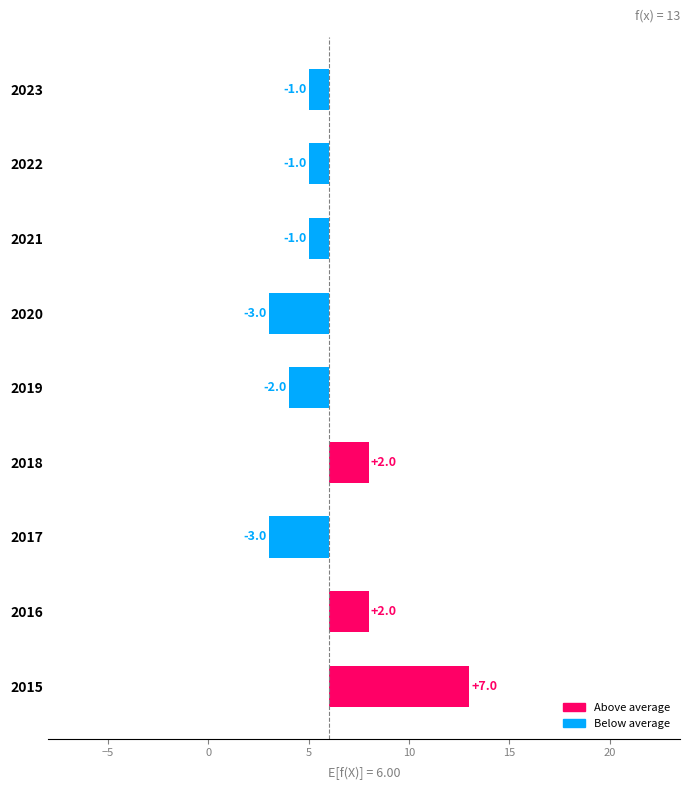

How many bars are there in total?

9